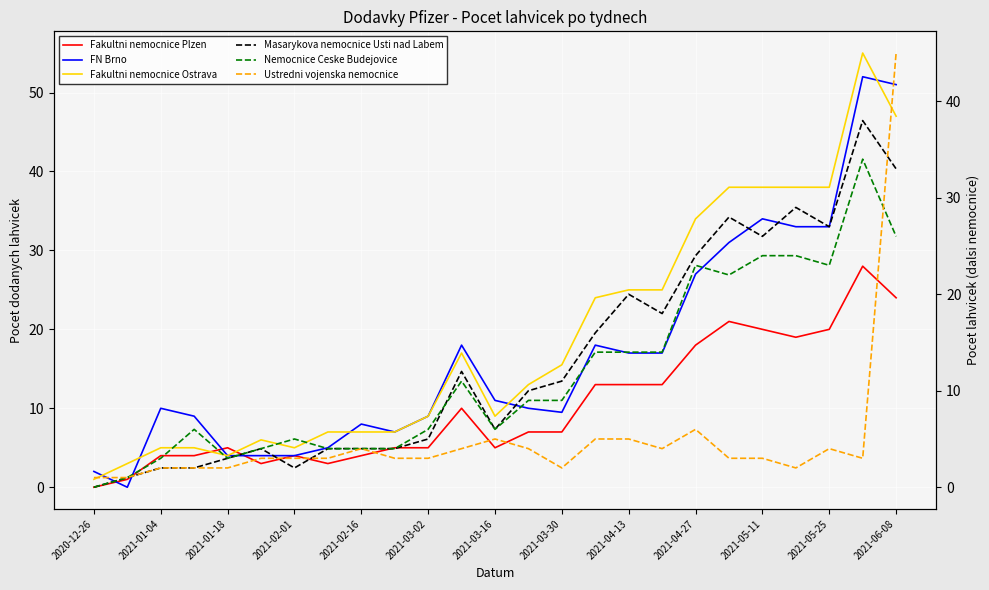

True or false: Fakultni nemocnice Ostrava has a value of 2.1 at 2021-02-01.

False